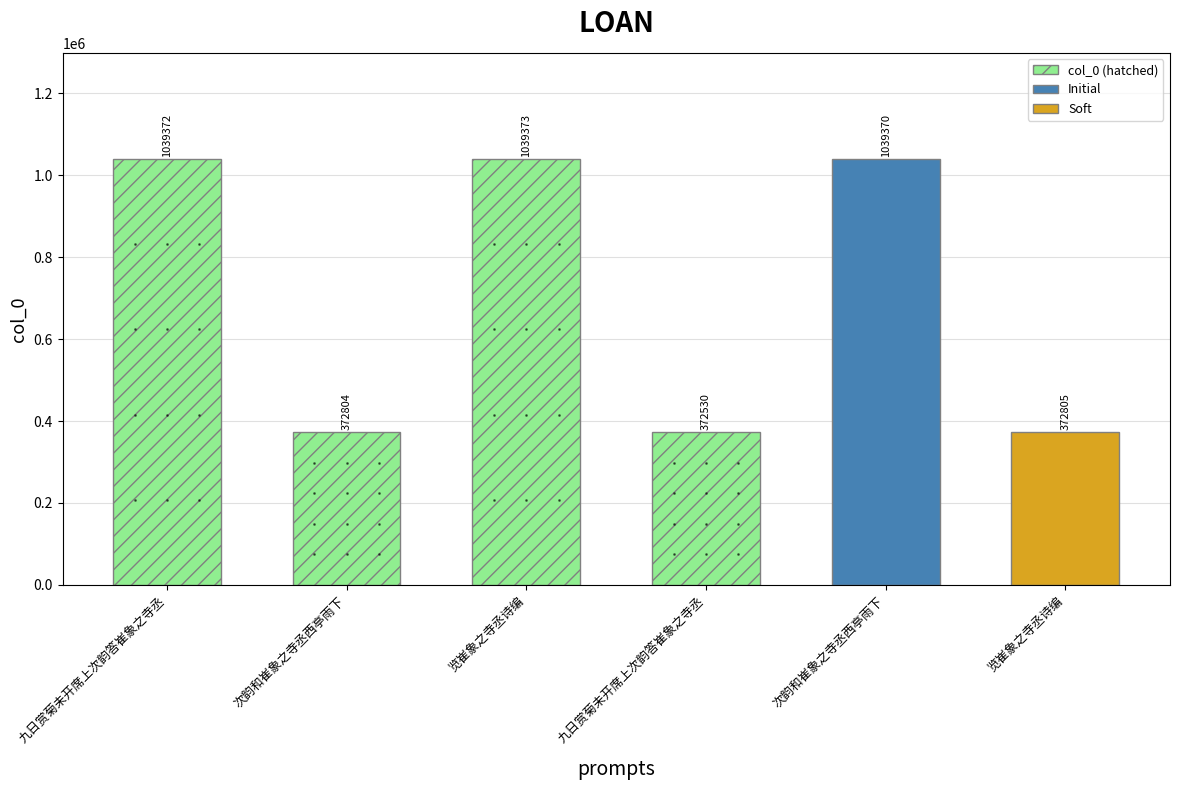

Where is the data nearest to the value 705951?

览崔象之寺丞诗编